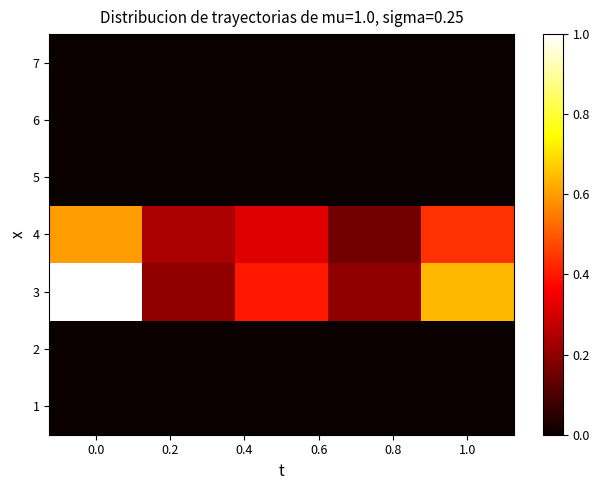

Reading right to left, list all the values displayed in this chart.

1: 0.0	0.0	0.0	0.0	0.0
2: 0.0	0.0	0.0	0.0	0.0
3: 0.6	0.2	0.4	0.2	1.0
4: 0.4	0.2	0.3	0.2	0.6
5: 0.0	0.0	0.0	0.0	0.0
6: 0.0	0.0	0.0	0.0	0.0
7: 0.0	0.0	0.0	0.0	0.0